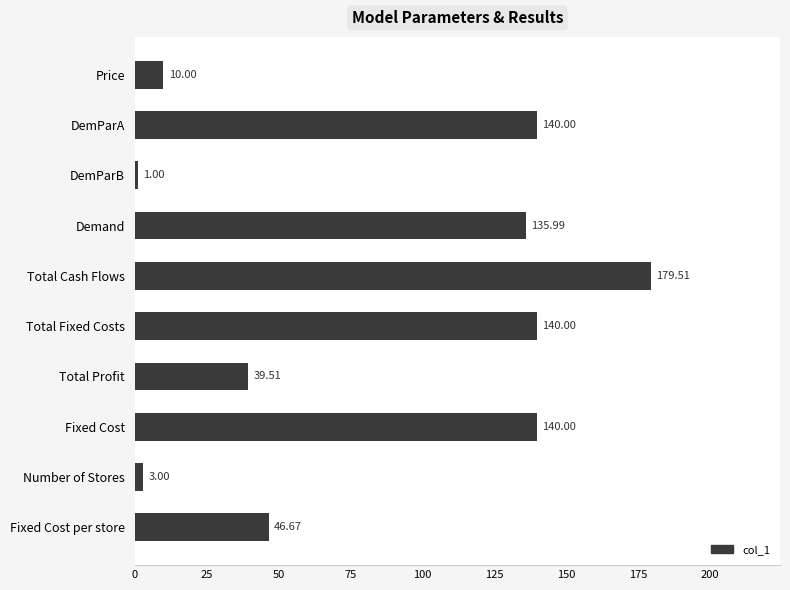

What is the label of the 9th bar from the bottom?

DemParA